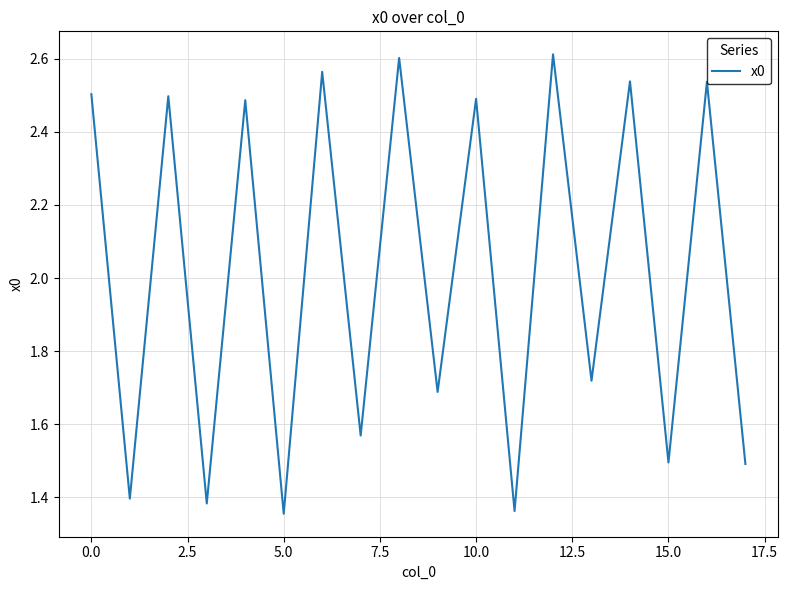

How many lines are shown in the chart?

1